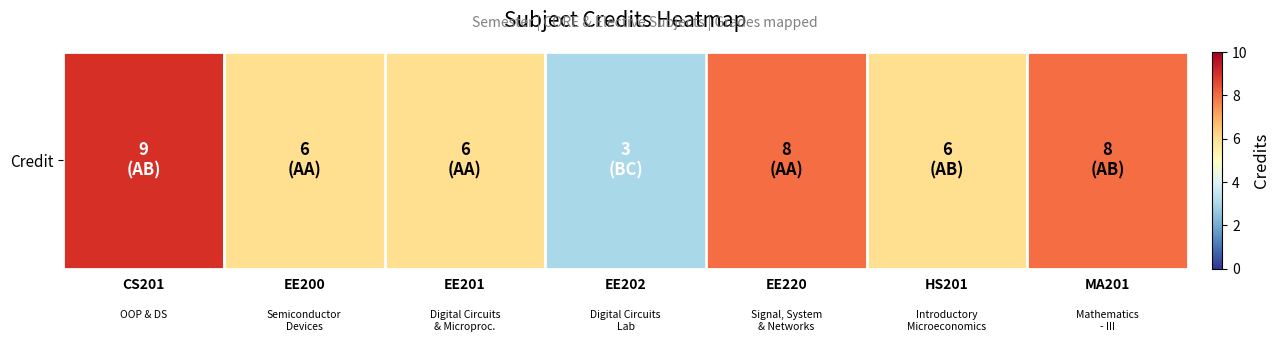

The value at EE220 is 8. True or false?

True